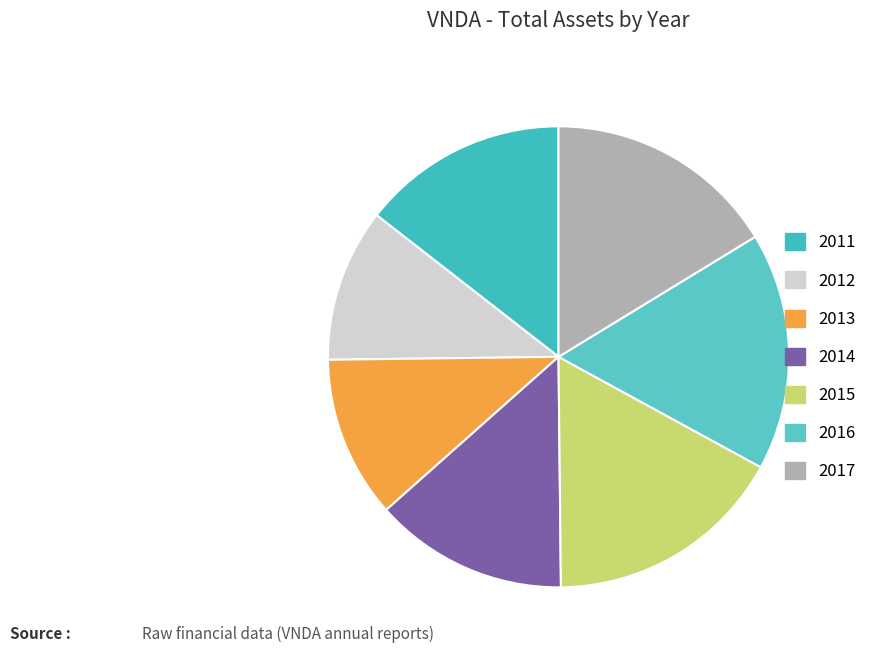

What is the smallest slice in the pie chart?

2012